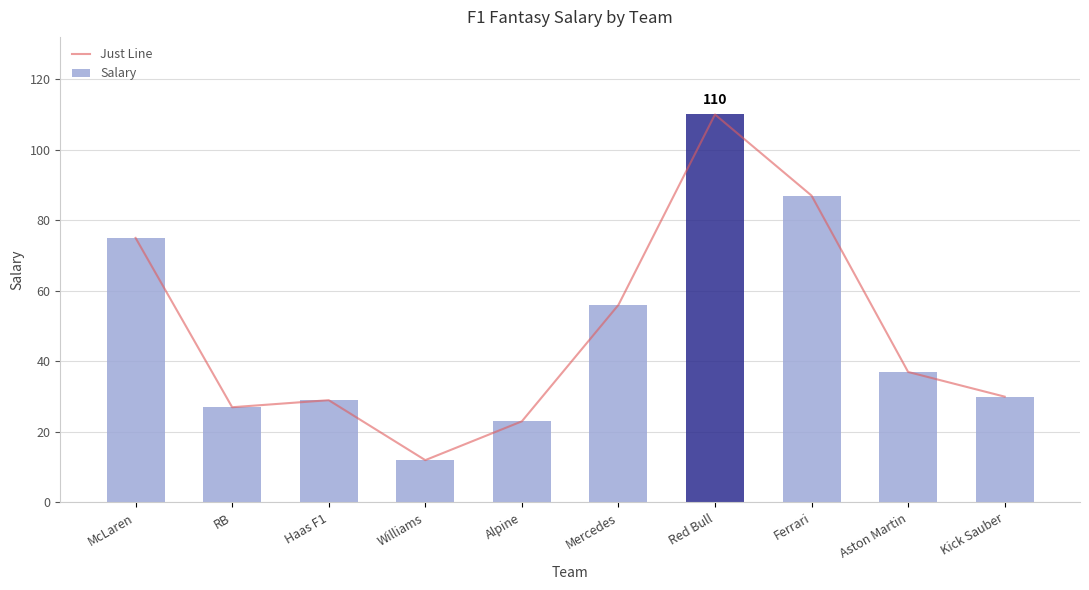

The value of Just Line at Ferrari is 87. True or false?

True